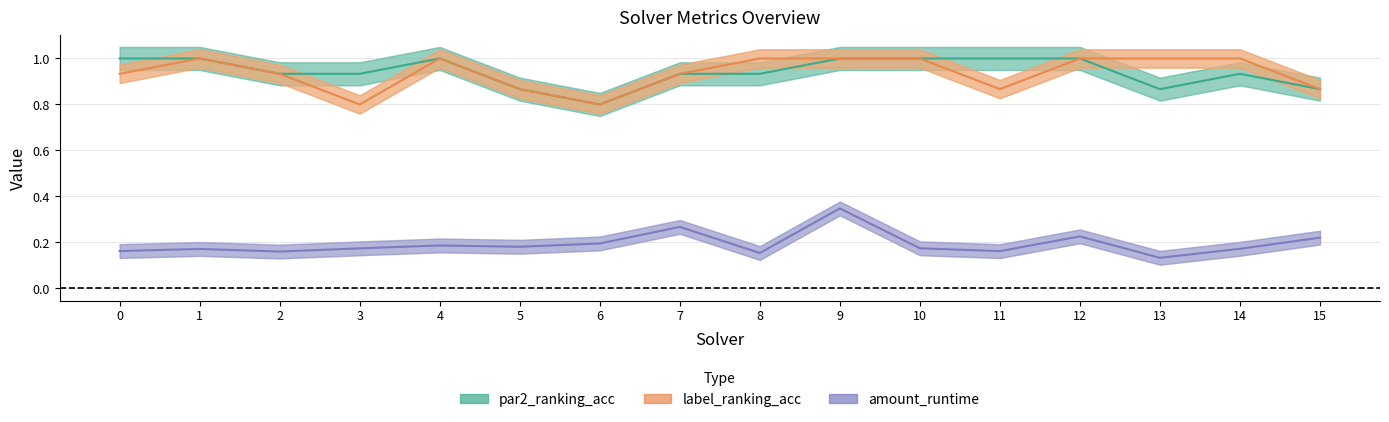

True or false: par2_ranking_acc and label_ranking_acc intersect in this chart.

False